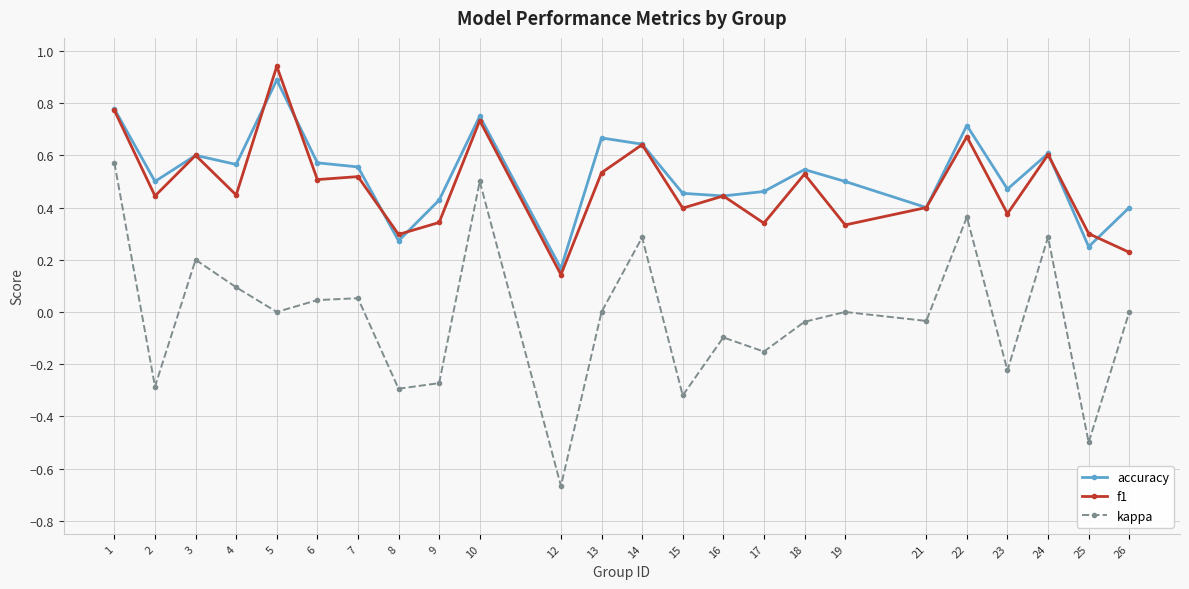

The value of kappa at 6 is 0.0. True or false?

True